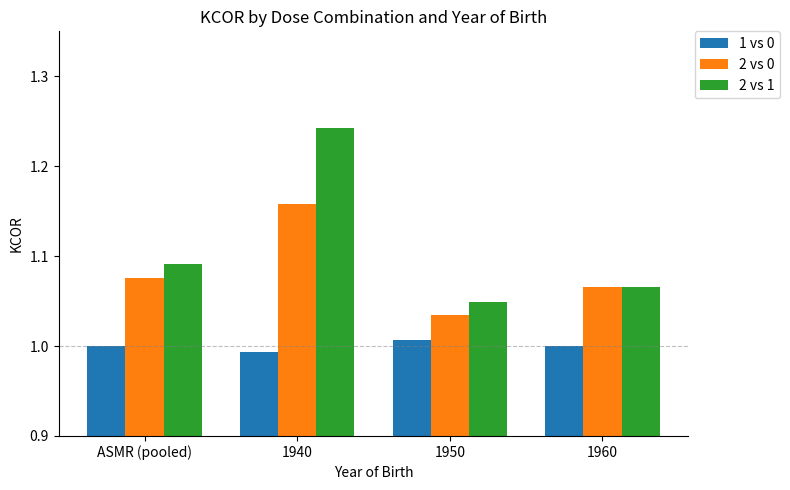

At which label does 2 vs 0 reach its peak?

1940